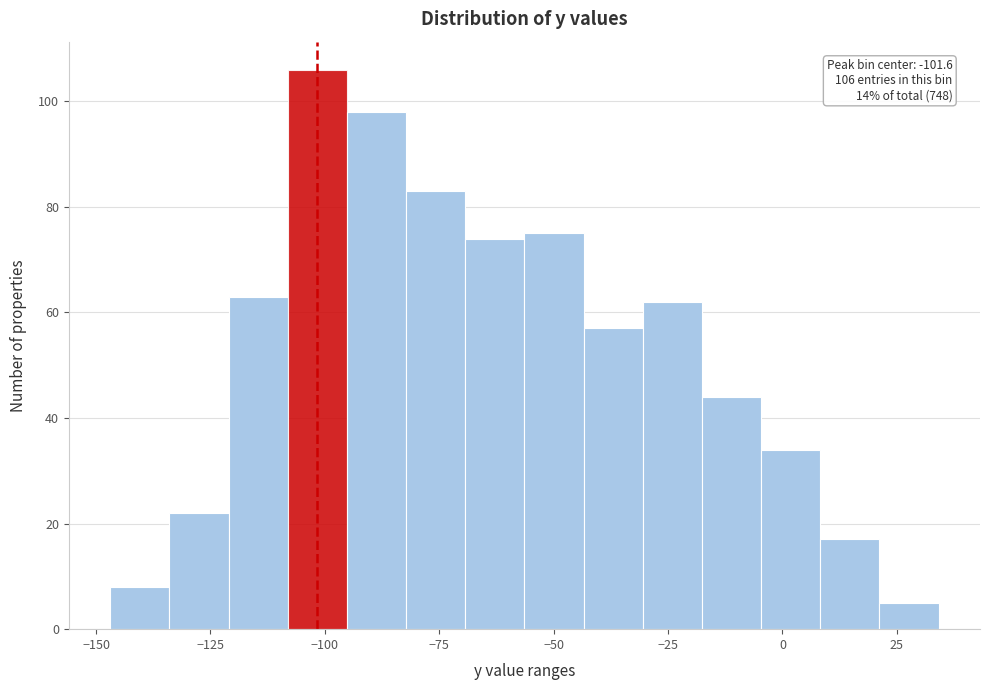

Around what value on the x-axis is the tallest bar? Give the approximate position of its centre, as read against the axis.

-100